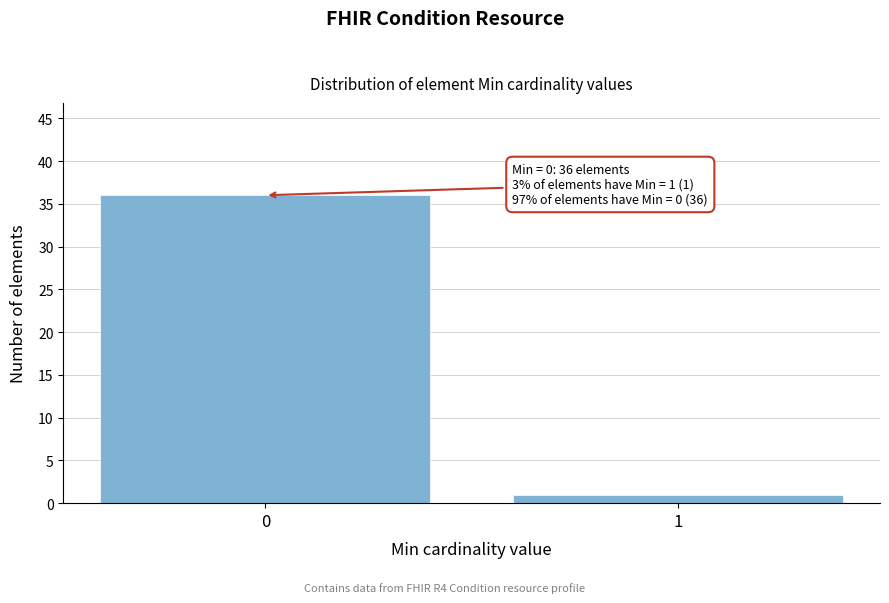

Reading right to left, extract all data points from this chart.

1=1	0=36